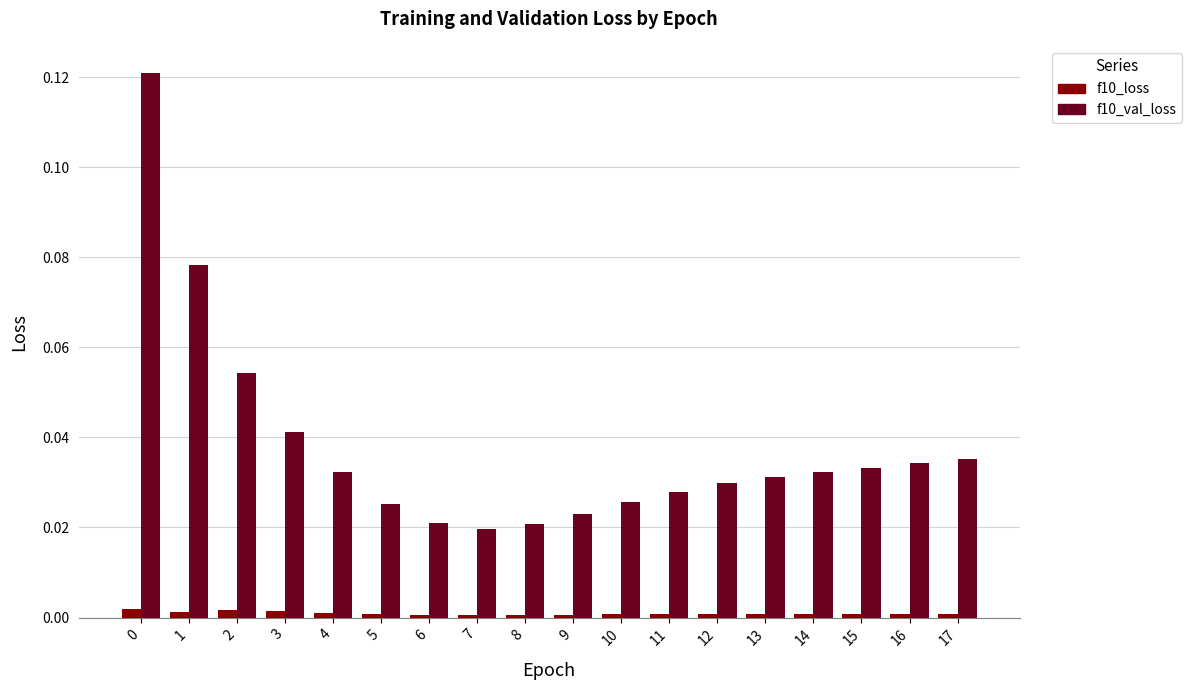

Is it true that f10_loss equals 0.0 at 9?

True